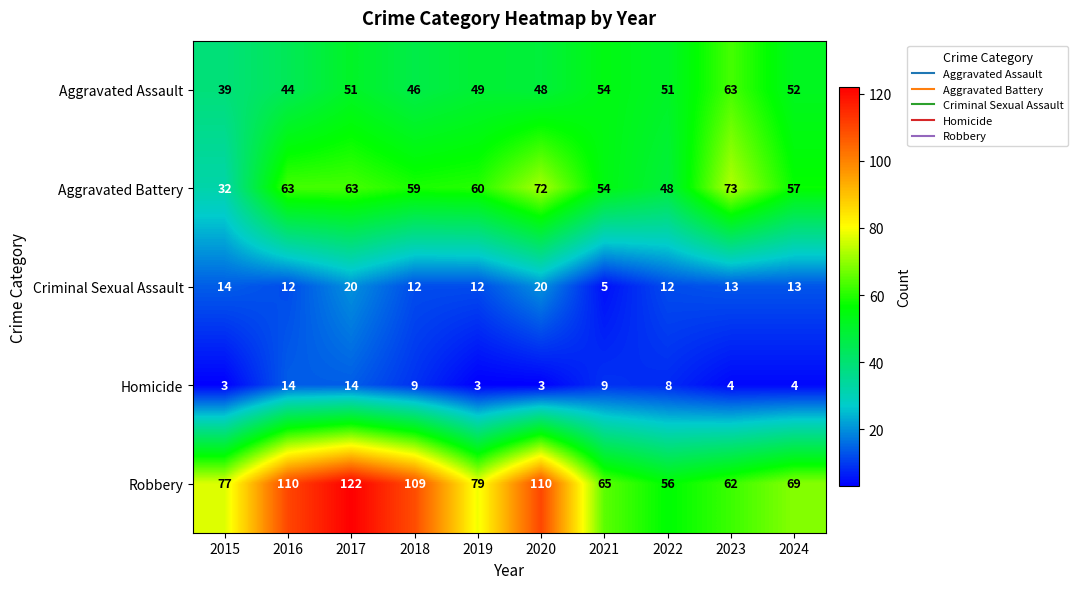

Which series has the widest spread of values?

Robbery